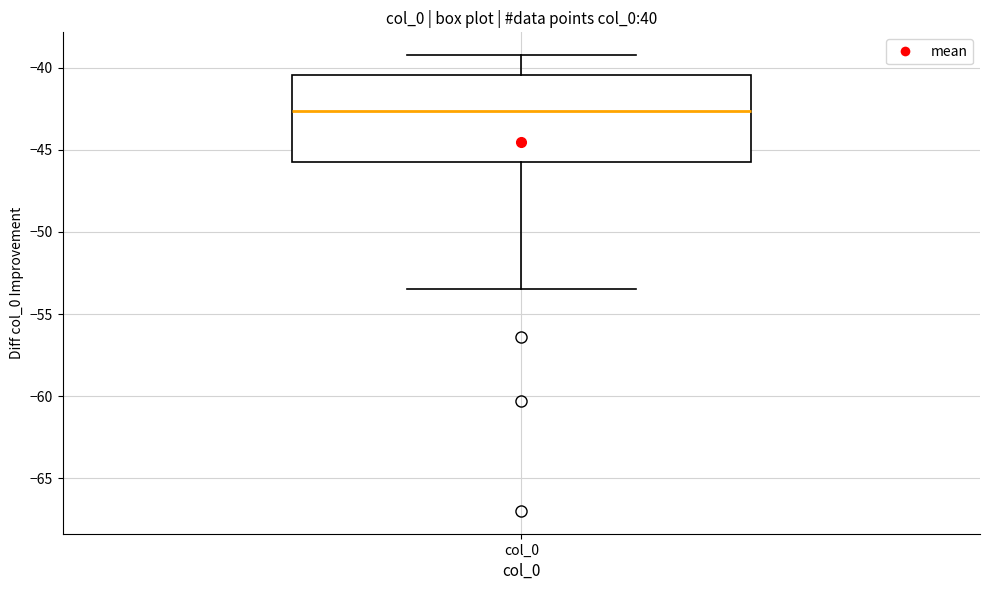

Where is the upper edge of the box for col_0 on the y-axis? The values are not printed on the chart, so give them approximately, as read against the axis.

-40.5